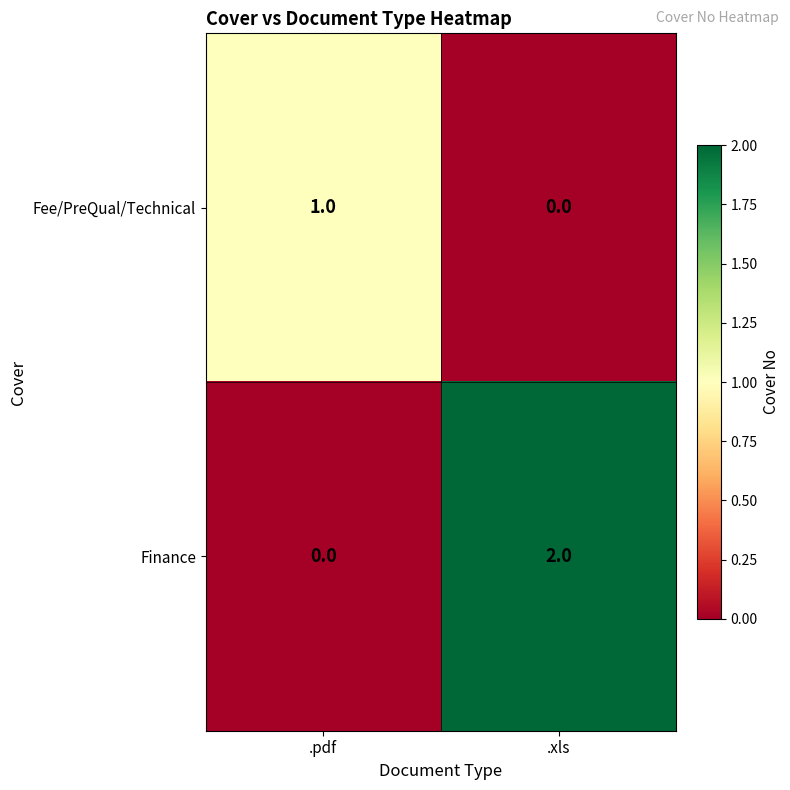

What is the spread (max minus min) of values at .pdf?

1